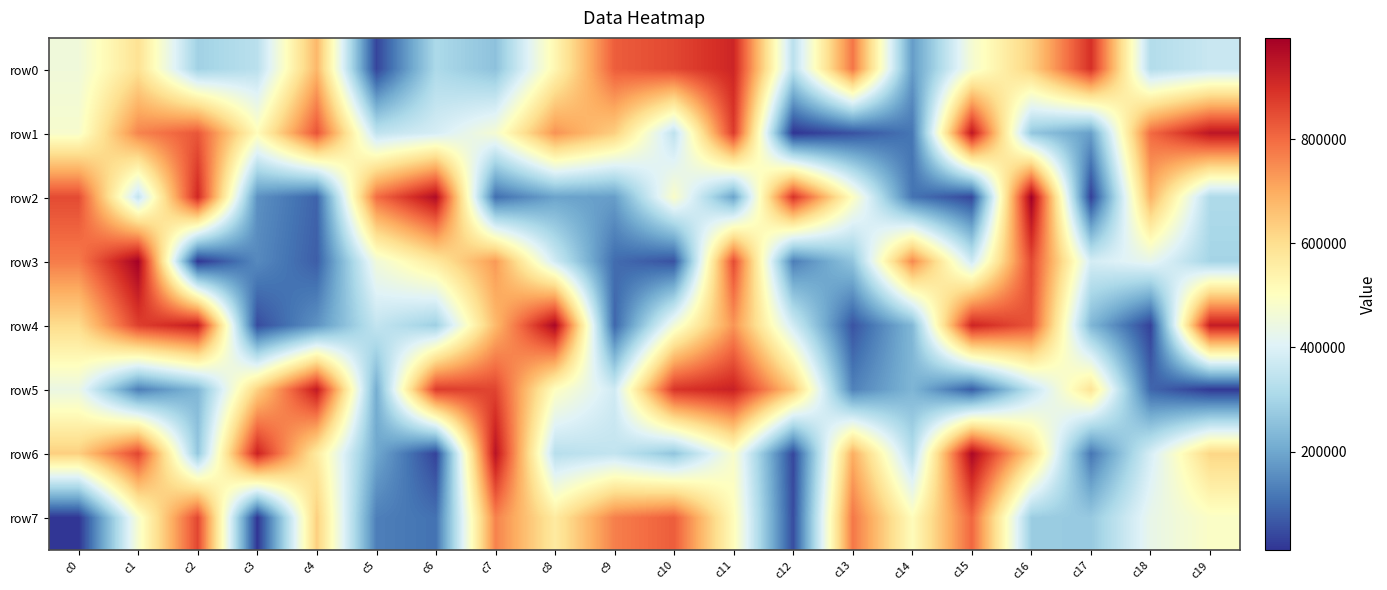

At c8, list the series in order from smallest to largest.

row2, row6, row3, row5, row0, row7, row1, row4